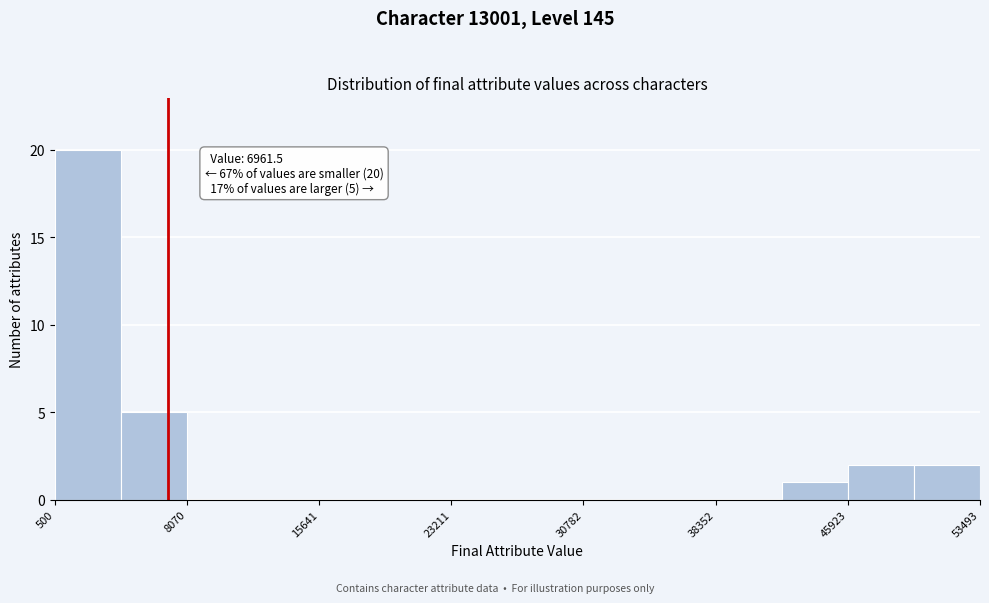

Read against the x-axis, roughly where is the centre of the tallest bar?

2000